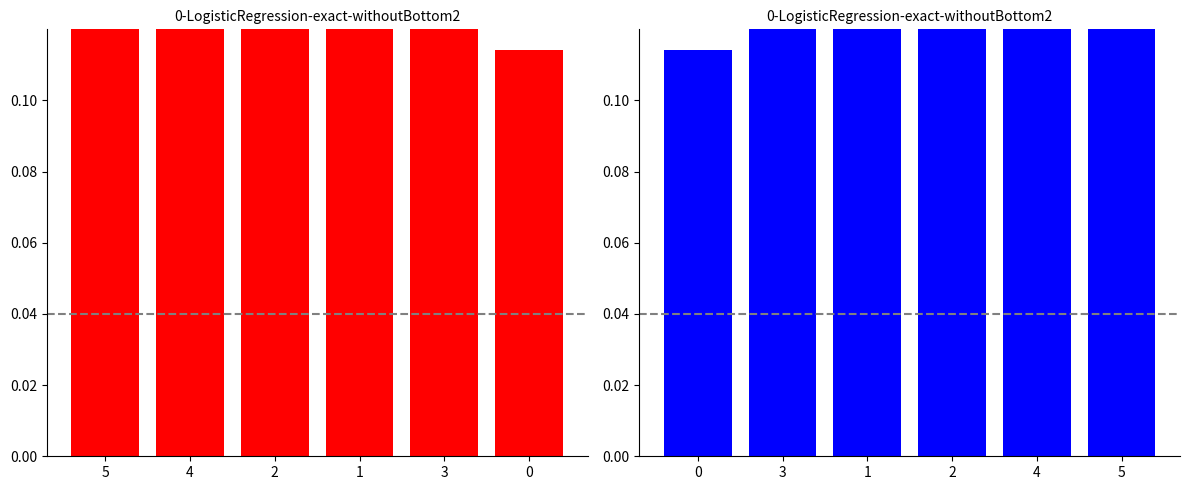

What is the maximum value shown in the chart?

0.4